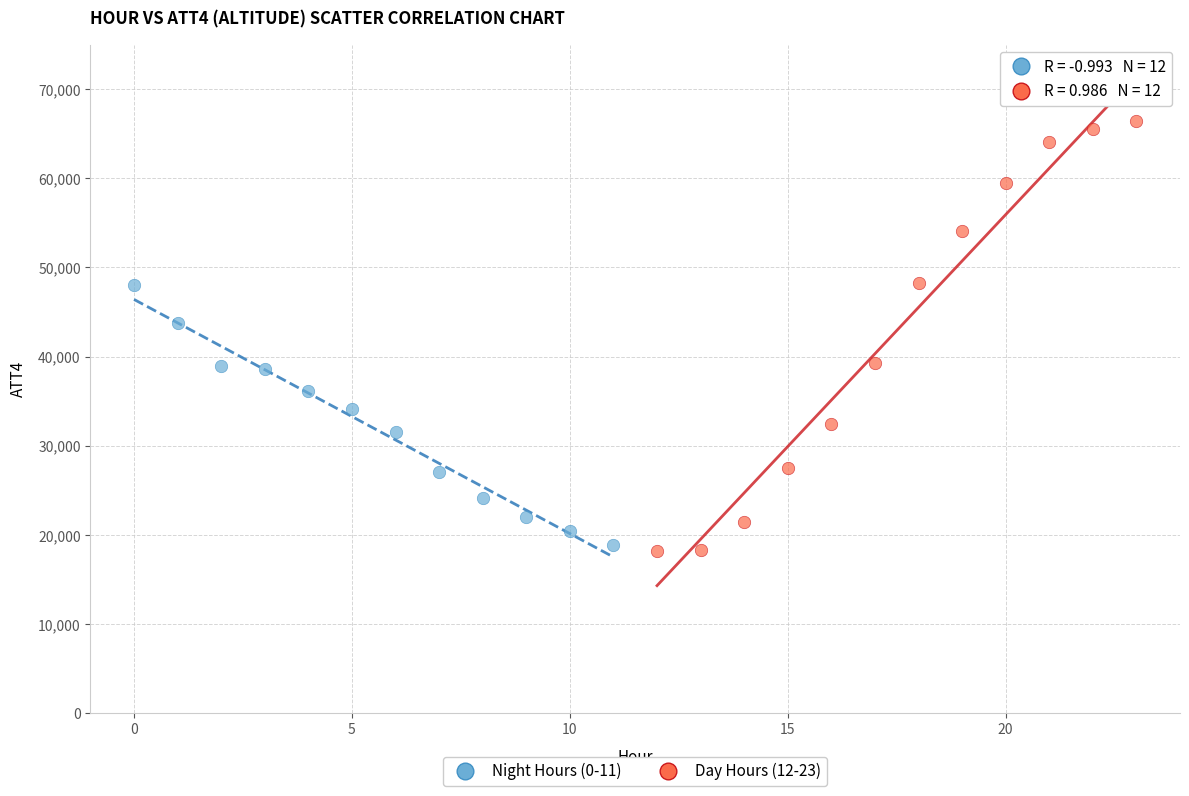

Which series contains the highest Y value?

Day Hours (12-23)